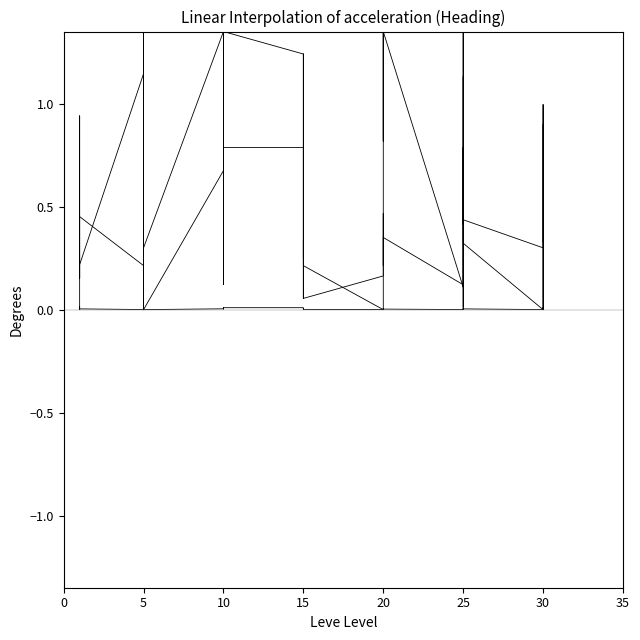

How many lines are shown in the chart?

3